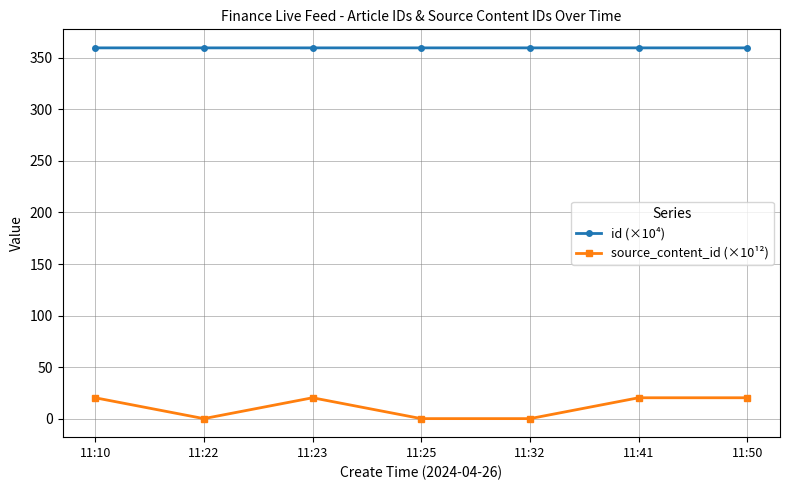

True or false: source_content_id (×10¹²) and id (×10⁴) intersect in this chart.

False